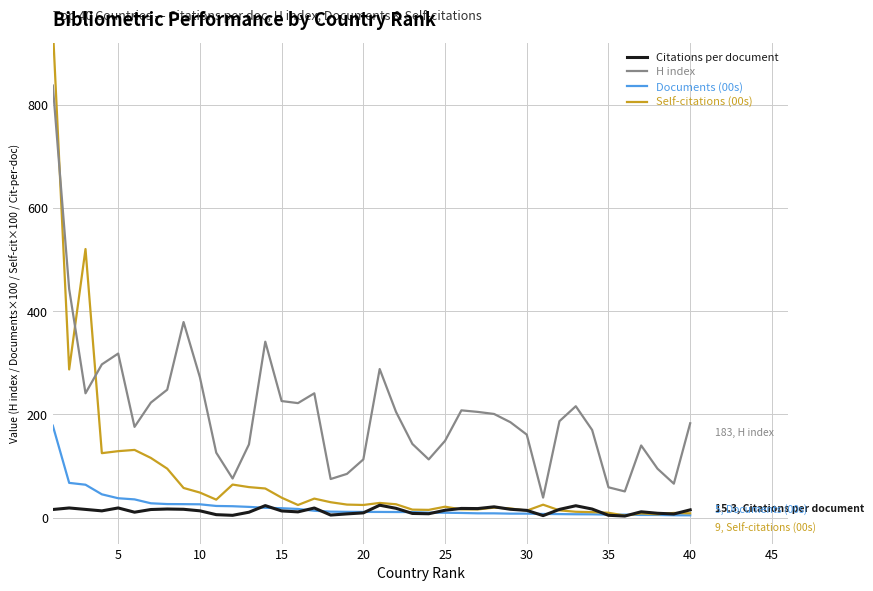

True or false: H index and Documents (00s) cross at least once.

False